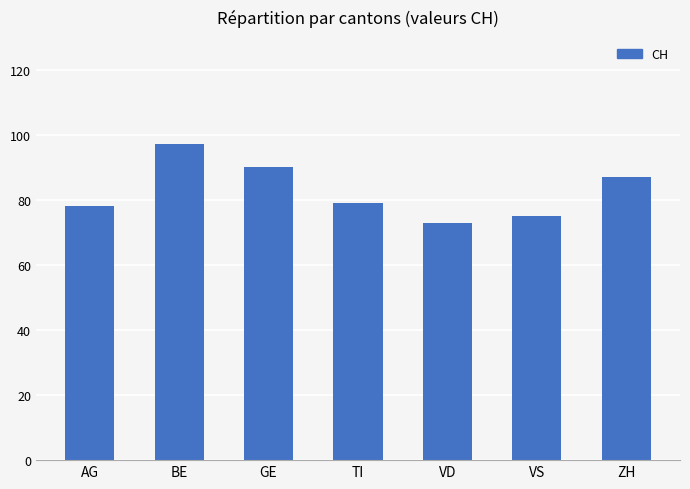

What is the sum of all values?

579